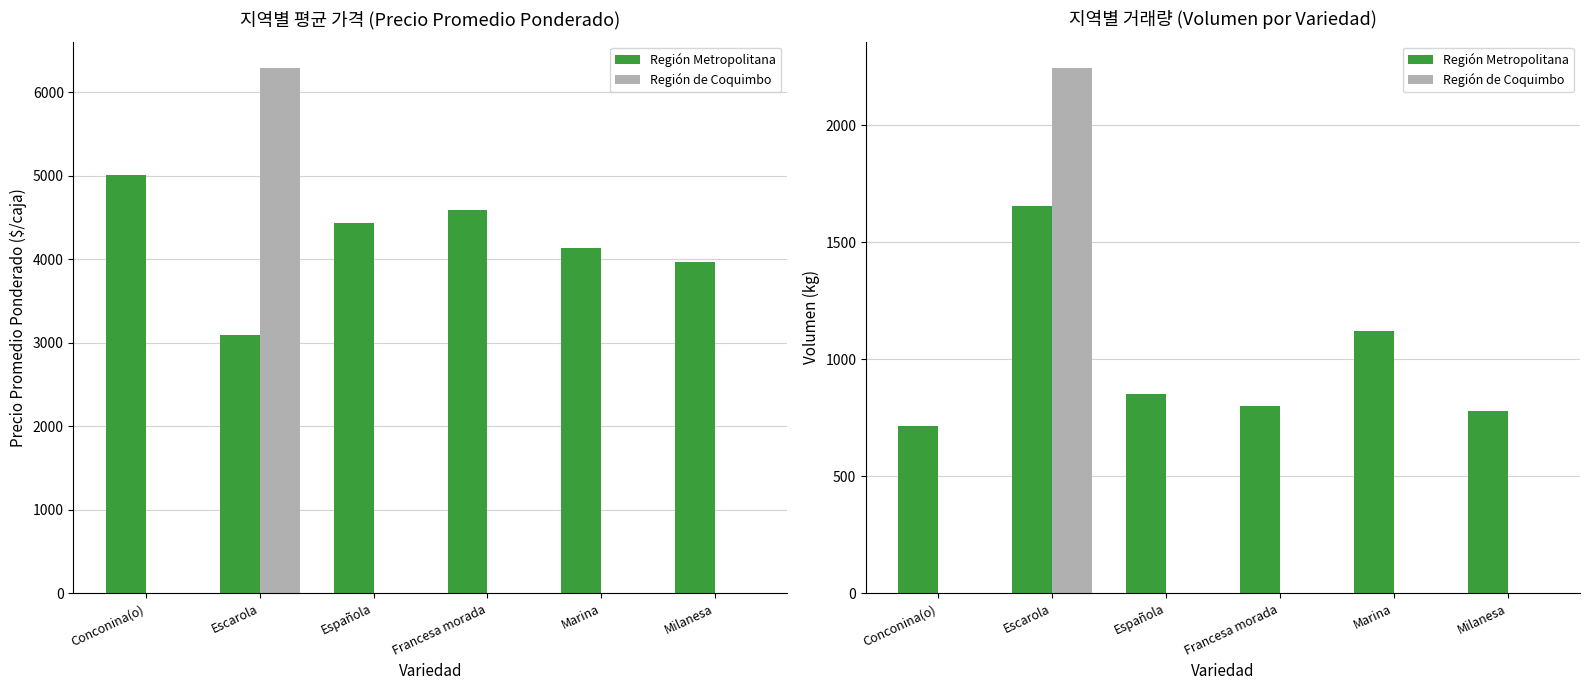

Does the chart contain any negative values?

No